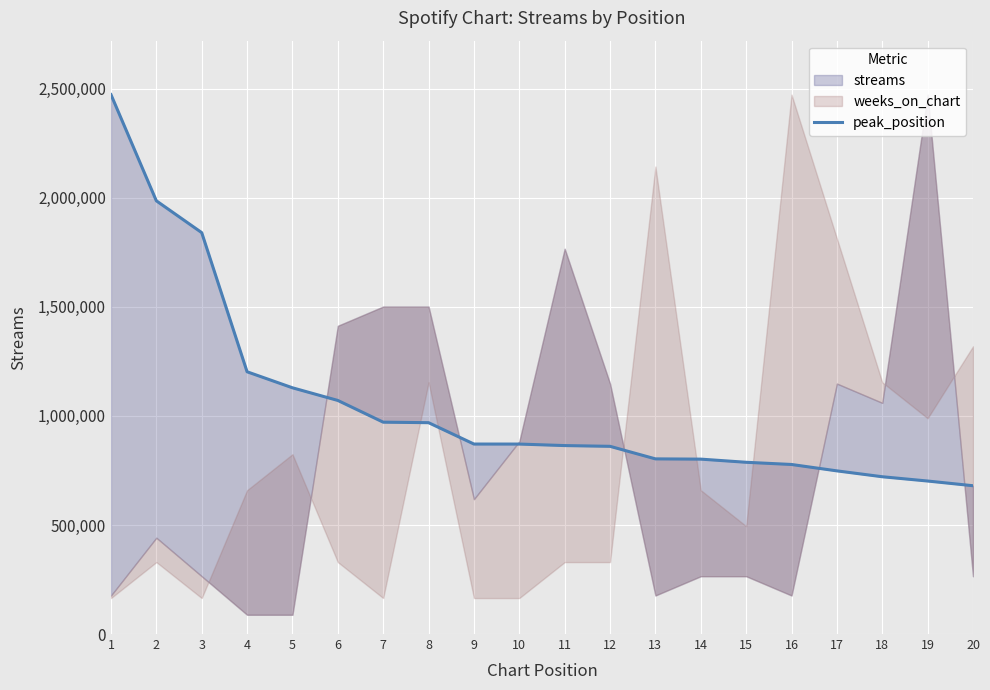

How many data points does each series have?

20